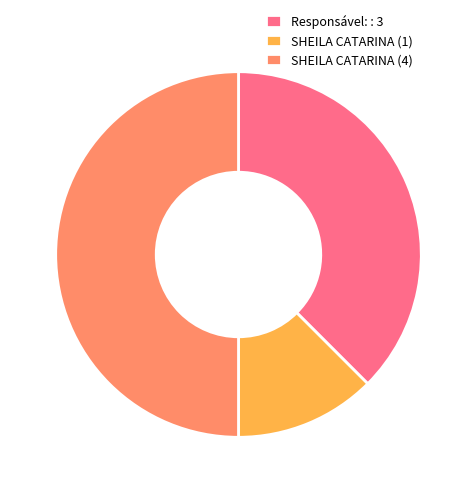

True or false: Responsável: : 3 accounts for 48% of the total.

False